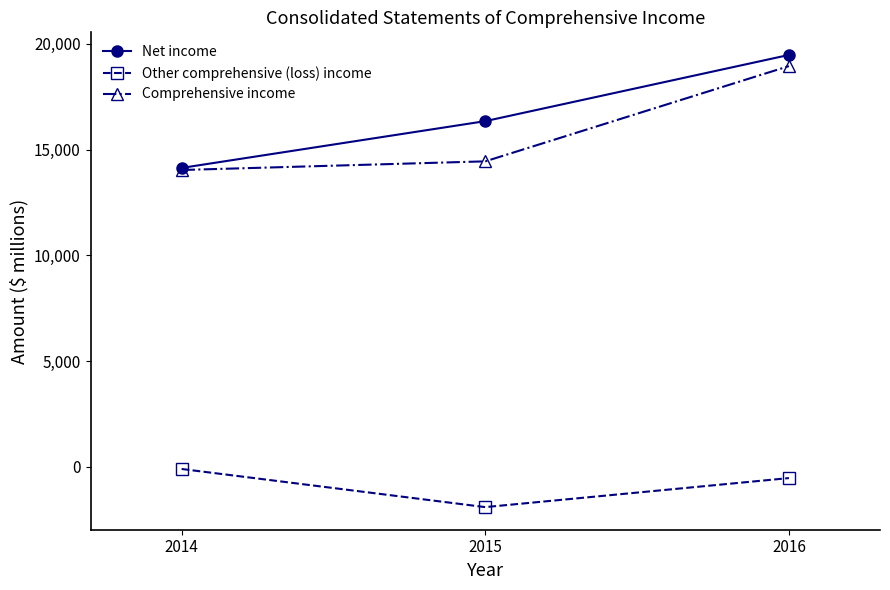

What are all the series names shown in the legend?

Net income, Other comprehensive (loss) income, Comprehensive income